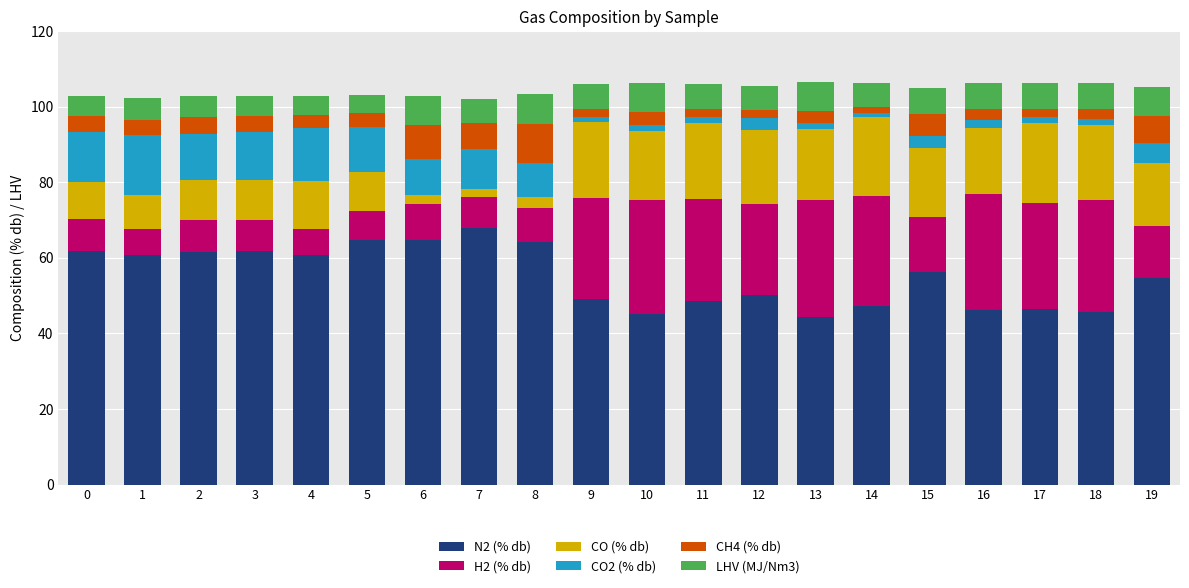

At which label does N2 (% db) reach its peak?

7